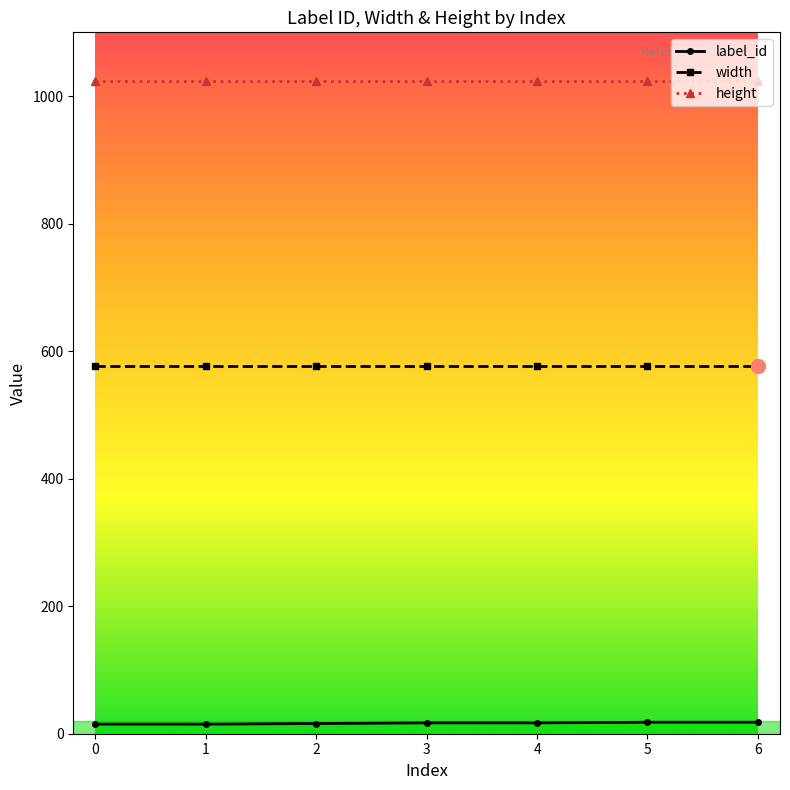

Is the value of height at 1 greater than the value of width at 6?

Yes